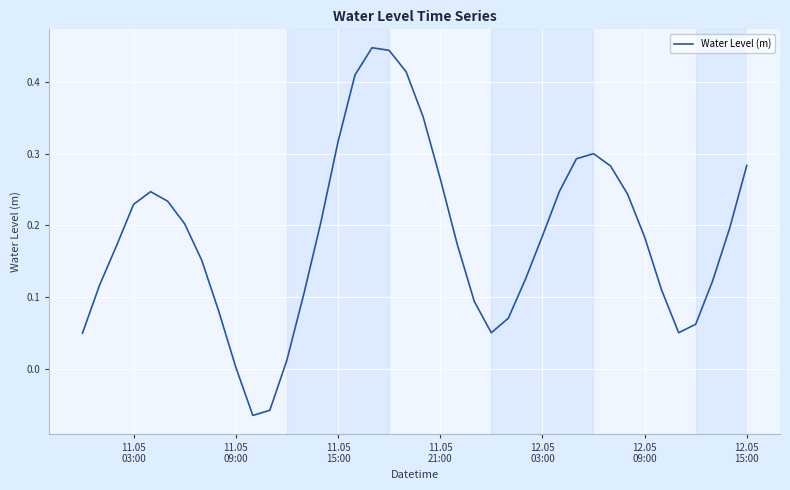

What is the difference between the maximum and minimum values?

0.5